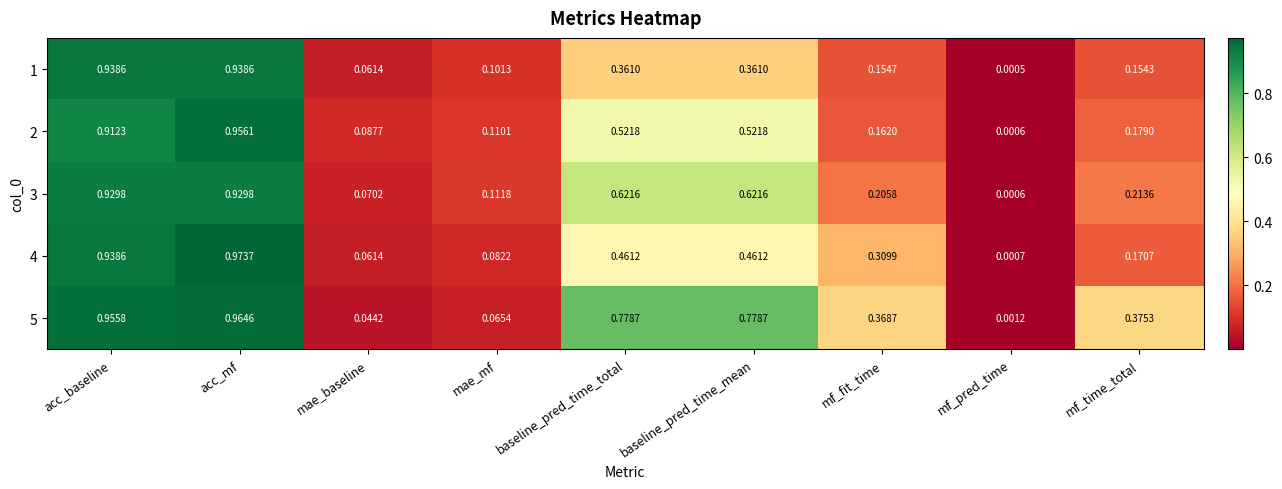

At how many categories does at least one series exceed 0?

9